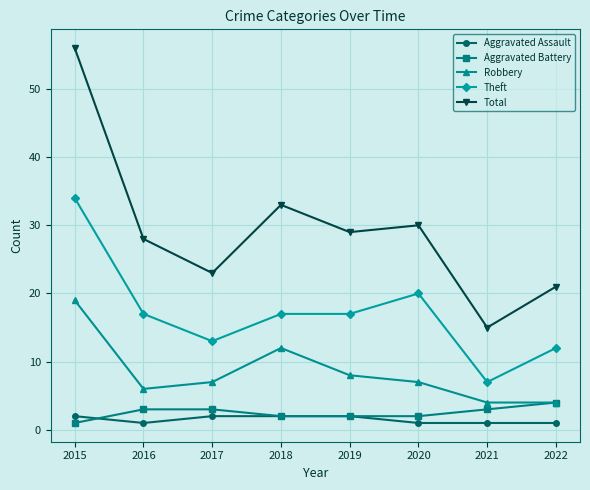

Reading right to left, list all the values displayed in this chart.

Aggravated Assault: 1	1	1	2	2	2	1	2
Aggravated Battery: 4	3	2	2	2	3	3	1
Robbery: 4	4	7	8	12	7	6	19
Theft: 12	7	20	17	17	13	17	34
Total: 21	15	30	29	33	23	28	56